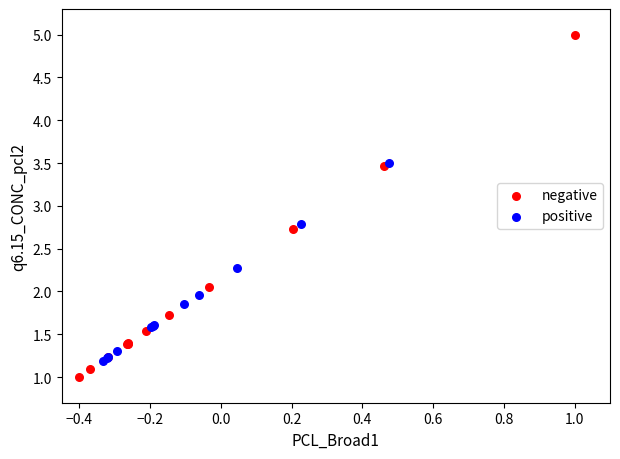

Which series contains the highest Y value?

negative